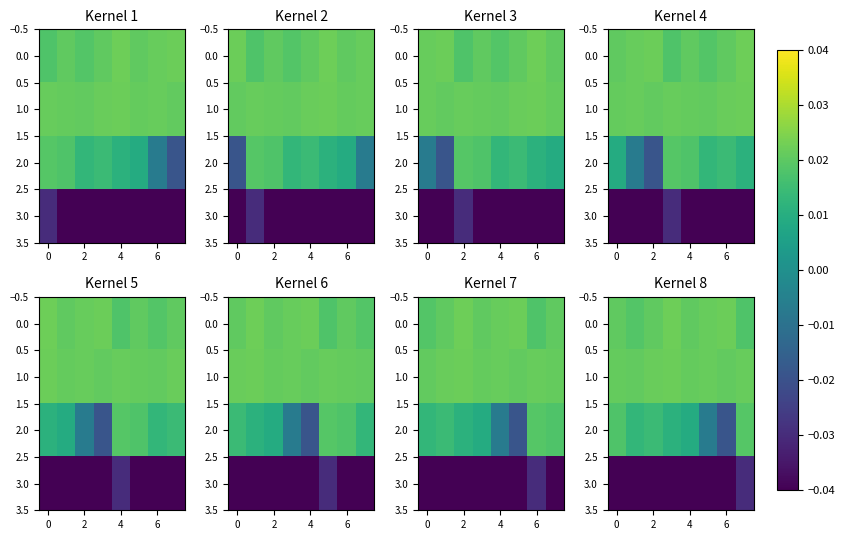

What is the smallest value displayed?

-0.1